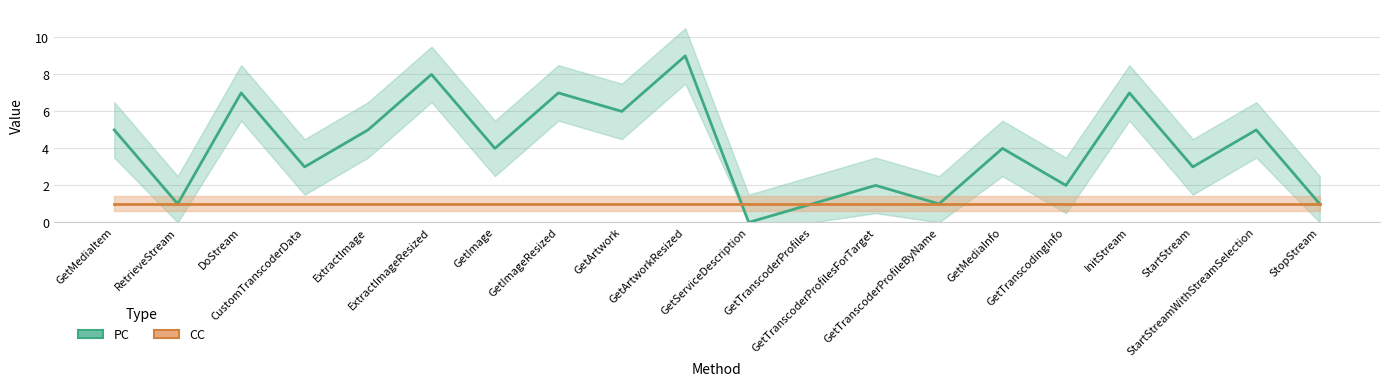

What is the sum of the values at GetTranscoderProfileByName and GetImageResized?

8